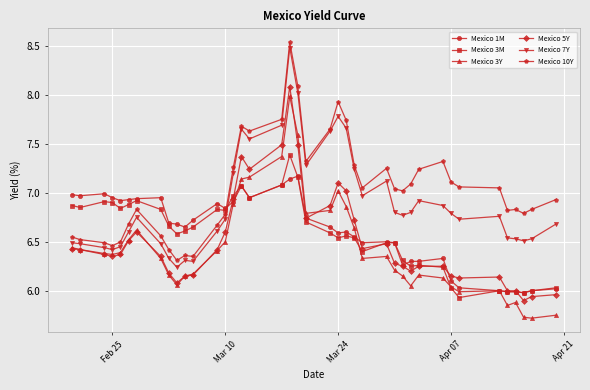

What is the minimum value shown in the chart?

5.7